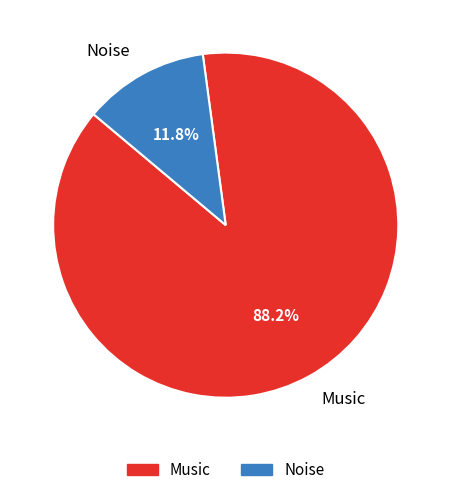

Between Music and Noise, which is larger?

Music